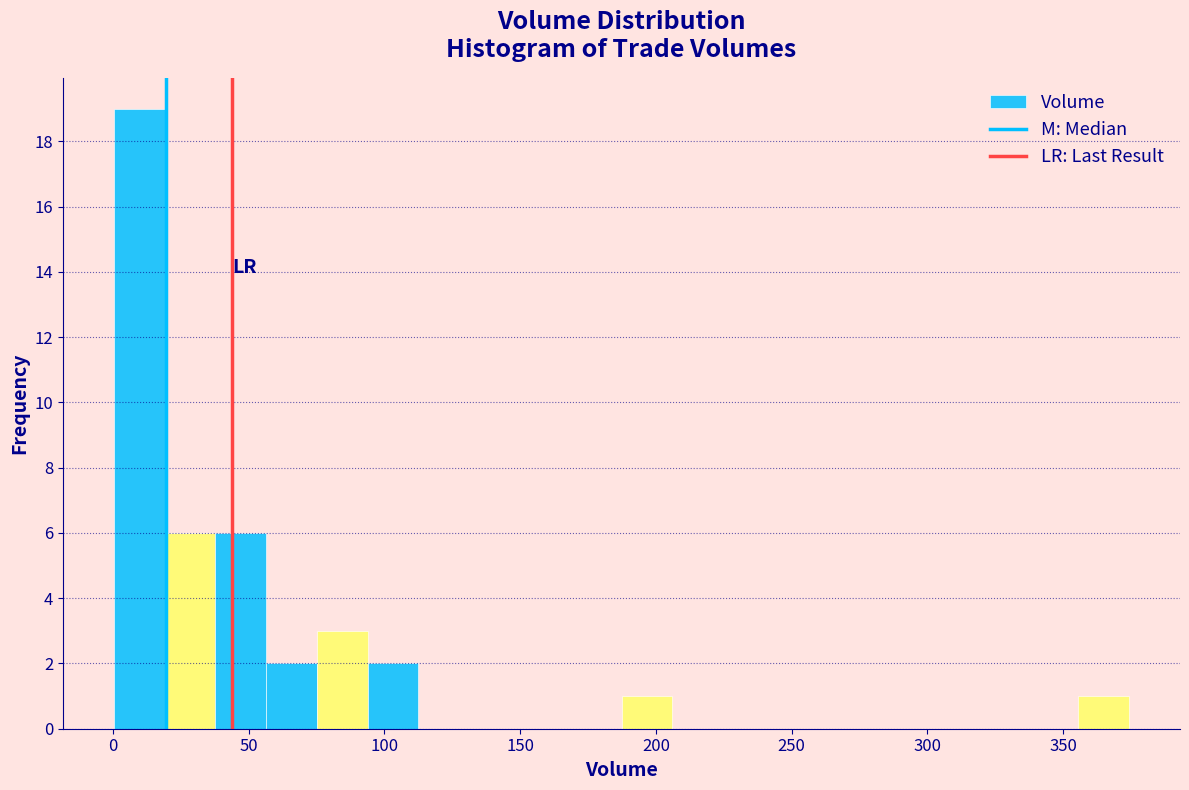

Read against the x-axis, roughly where is the centre of the tallest bar?

10